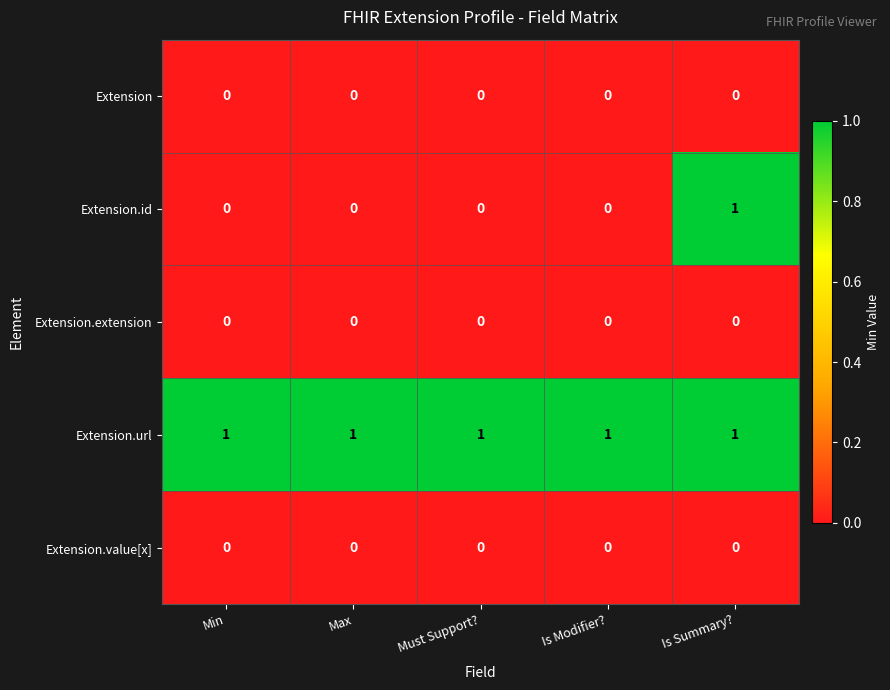

How many distinct data groups are displayed?

5